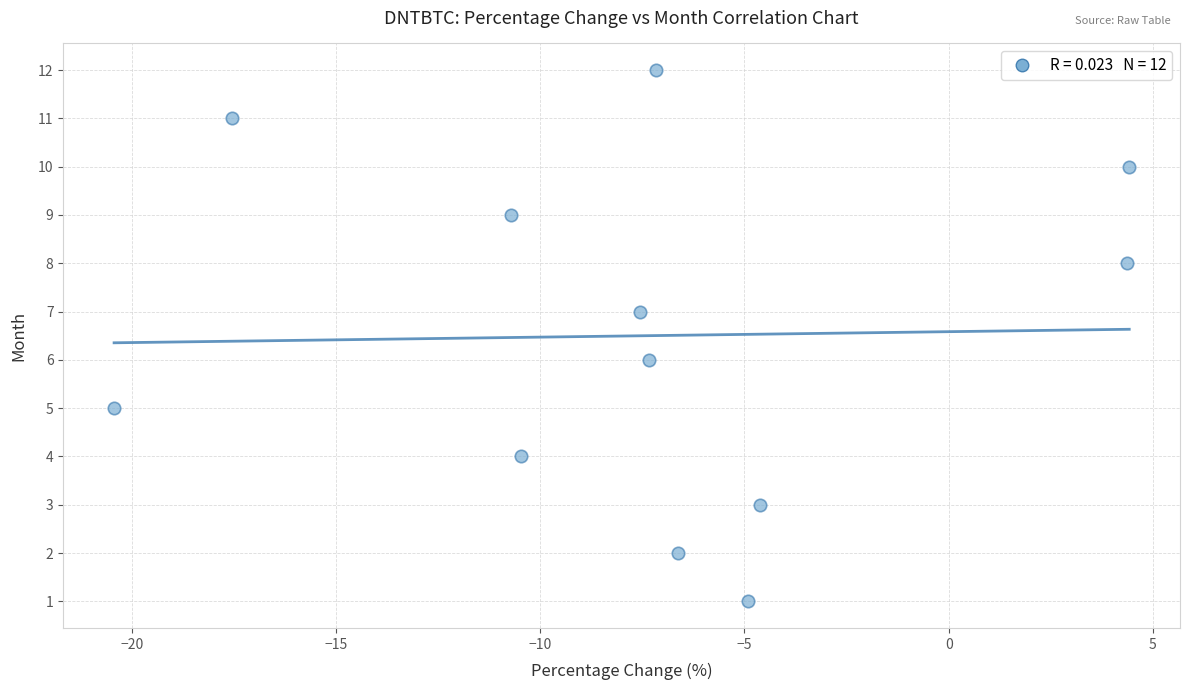

What is the range of Y values (max minus min)?

11